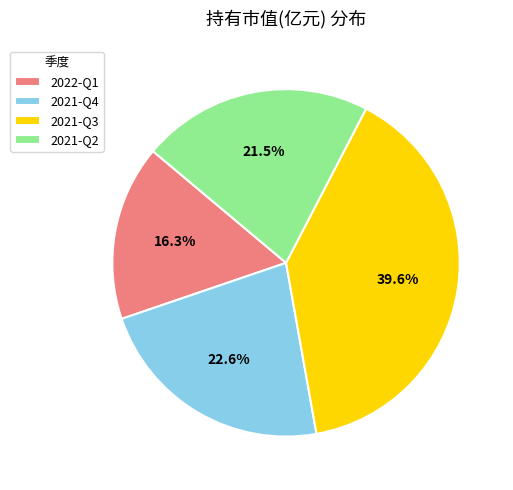

How many segments does this pie chart have?

4